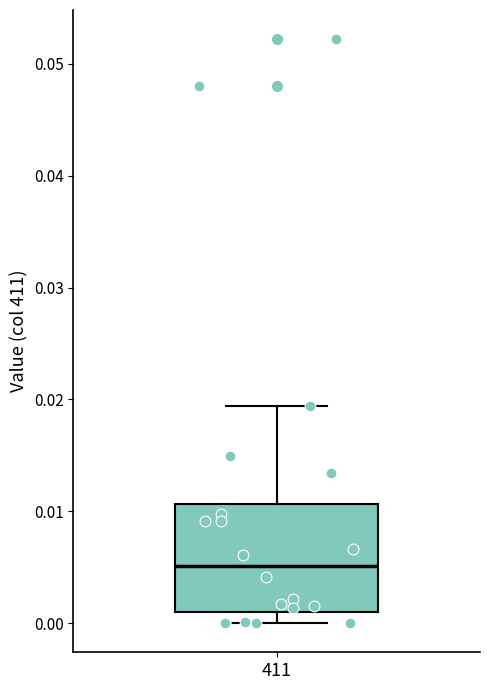

Where is the upper edge of the box at x = 411 on the y-axis? The values are not printed on the chart, so give them approximately, as read against the axis.

0.011